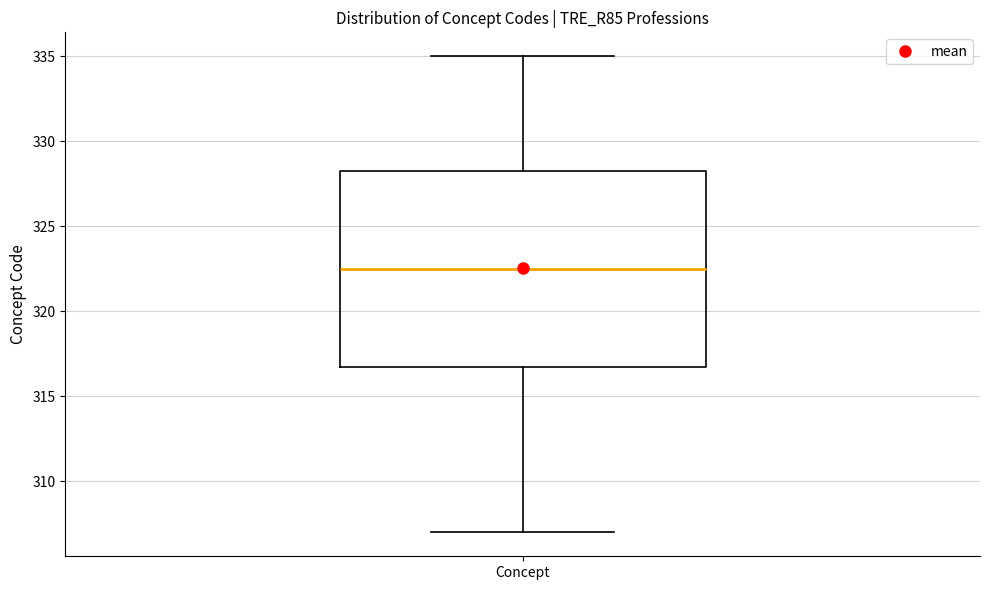

Read this box plot against the y-axis: the position of the median line, the range covered by the box, and the ends of both whiskers. The values are not printed on the chart, so give them approximately, as read against the axis.

median 322.5, box 317.0 to 328.5, whiskers 307.0 to 335.0